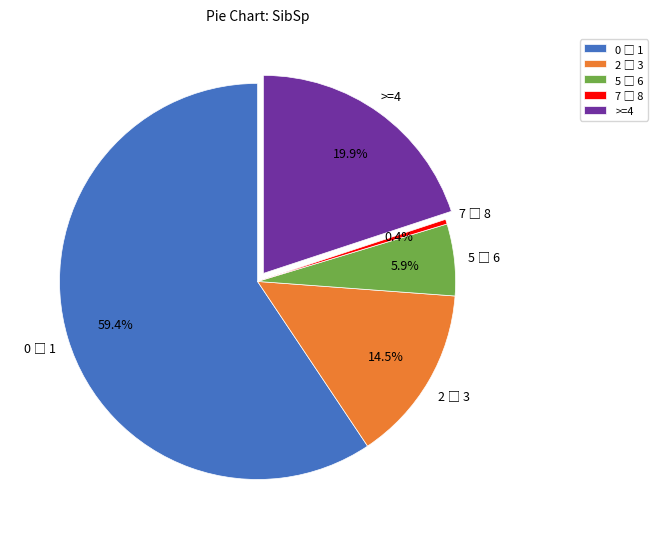

Count the number of slices in the pie.

5